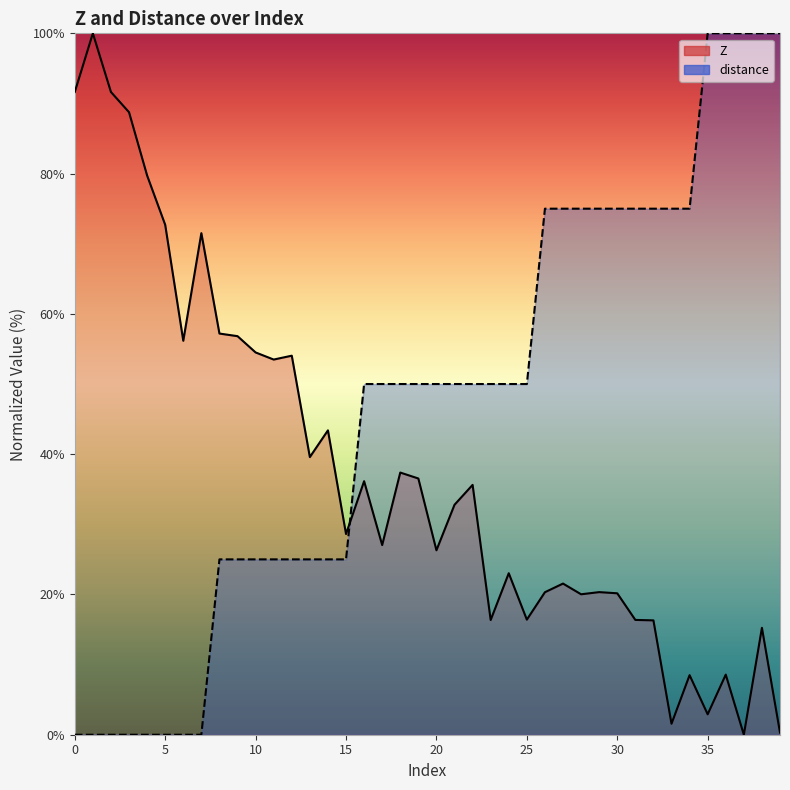

True or false: Z and distance intersect in this chart.

True